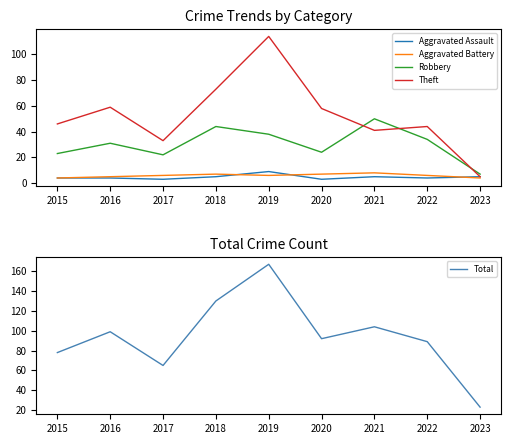

What is the approximate value of Total at 2020, to the nearest 10?

90